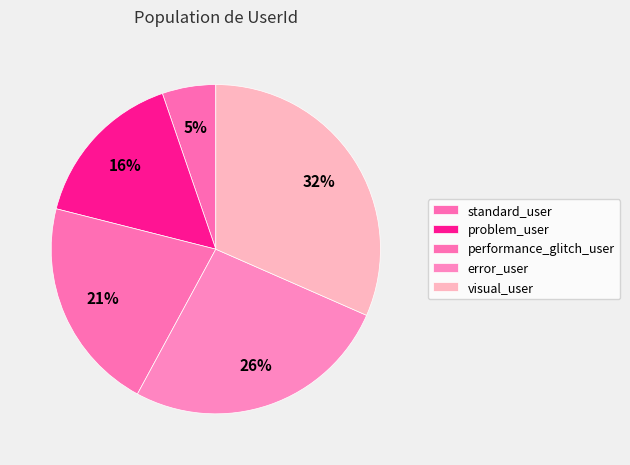

To the nearest percent, what percentage of the pie is problem_user?

16%